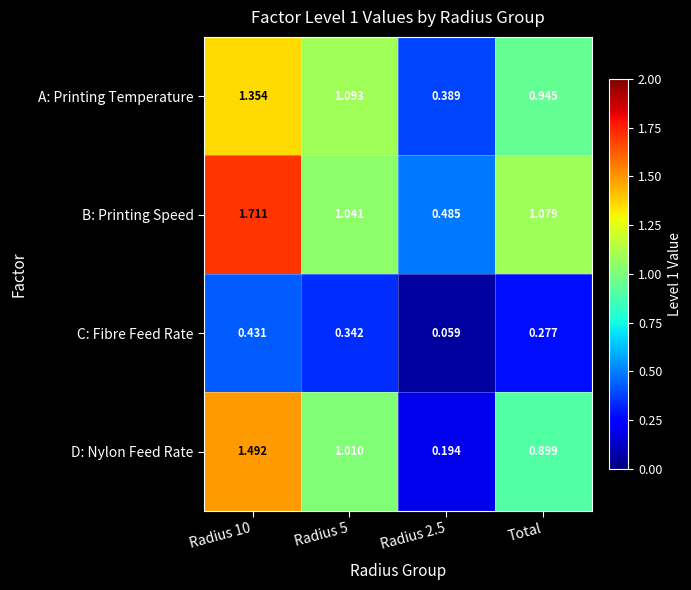

List the series in order of their peak value, lowest first.

C: Fibre Feed Rate, A: Printing Temperature, D: Nylon Feed Rate, B: Printing Speed